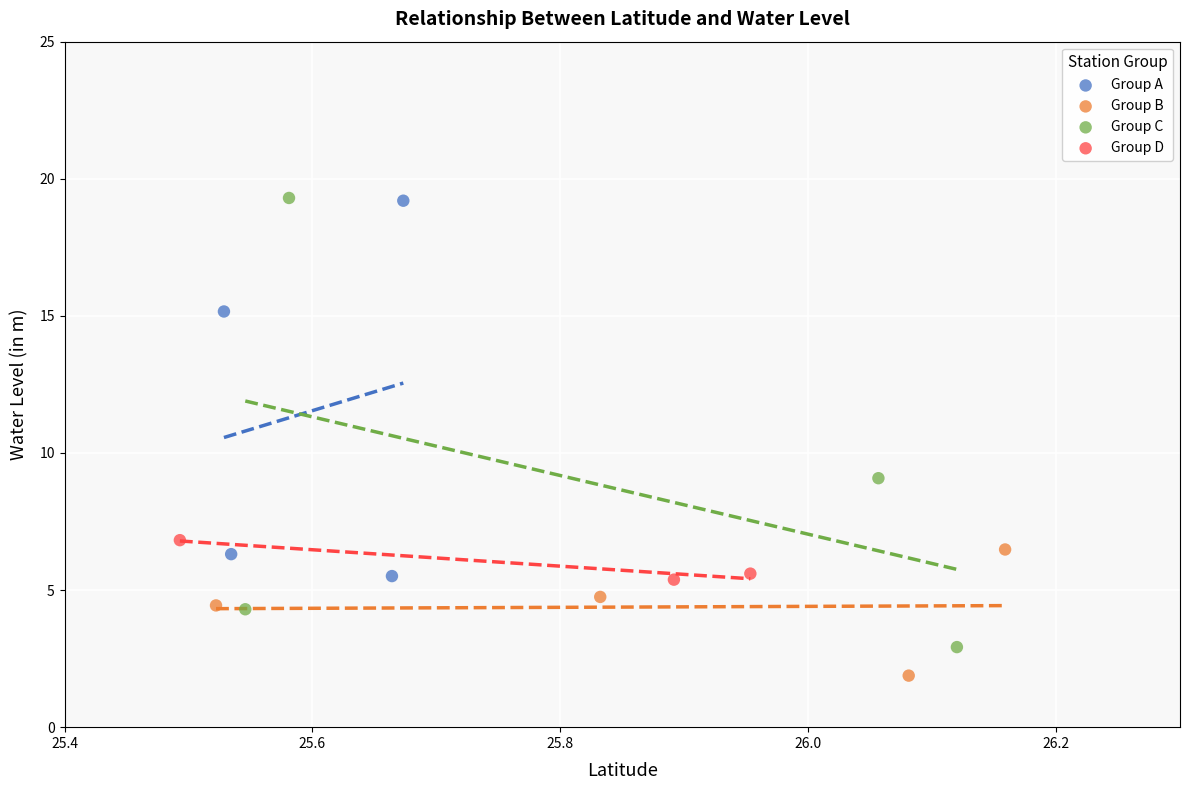

Which series has the largest Y range (max minus min)?

Group C